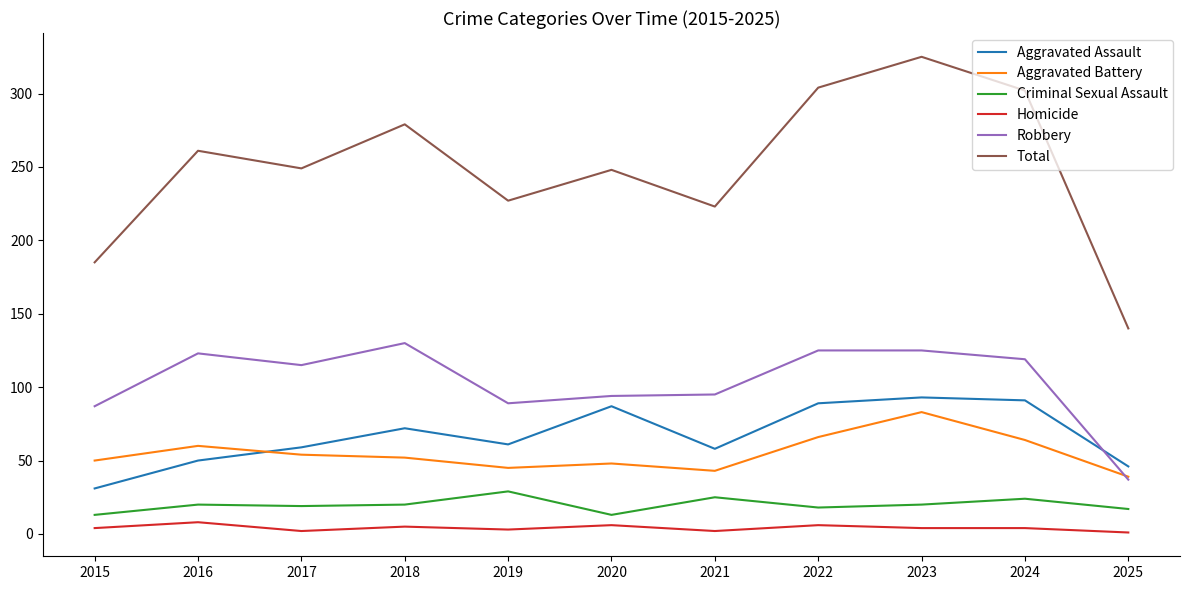

True or false: Aggravated Assault has a value of 132 at 2024.

False